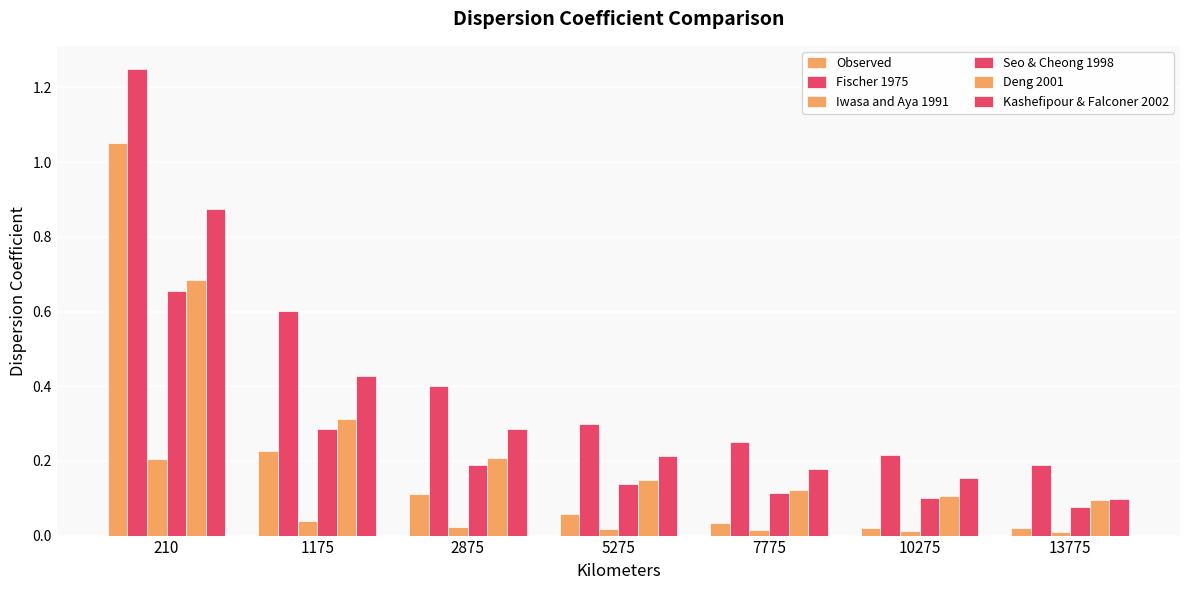

The Kashefipour & Falconer 2002 series shows 0.3 at 10275. True or false?

False